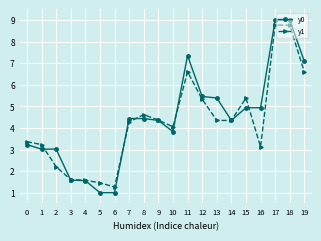

What is the minimum value for y0?

1.0